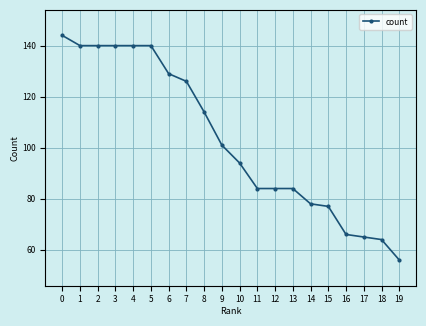

What is the value of the 10th point from the left?

101